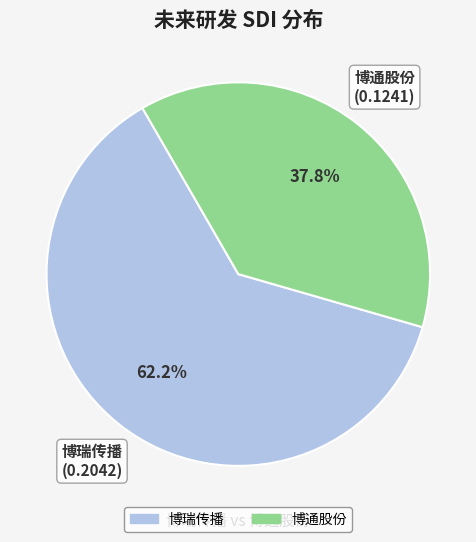

What is the smallest slice in the pie chart?

博通股份